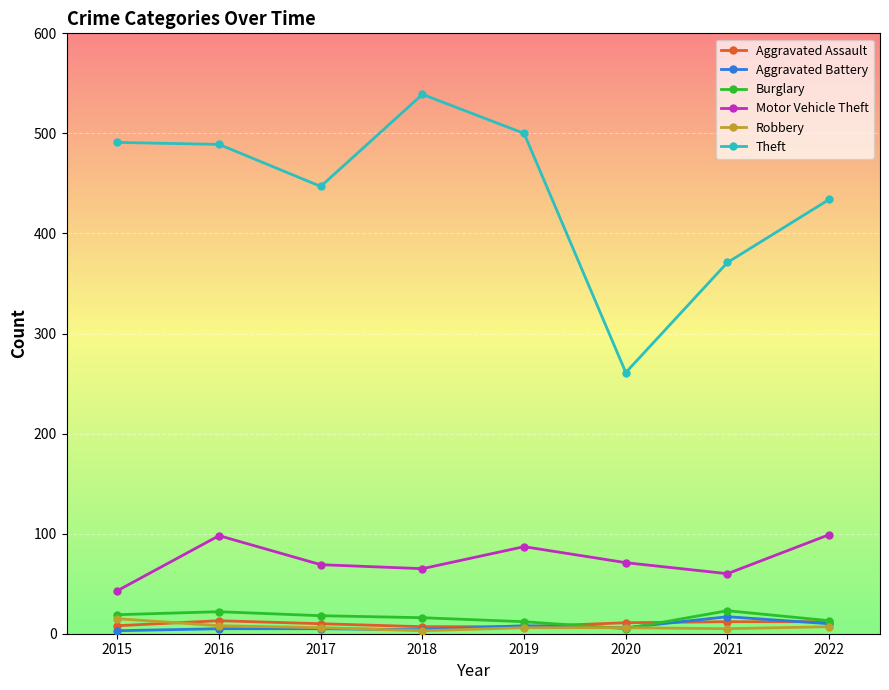

Where is the first local maximum for Motor Vehicle Theft?

2016